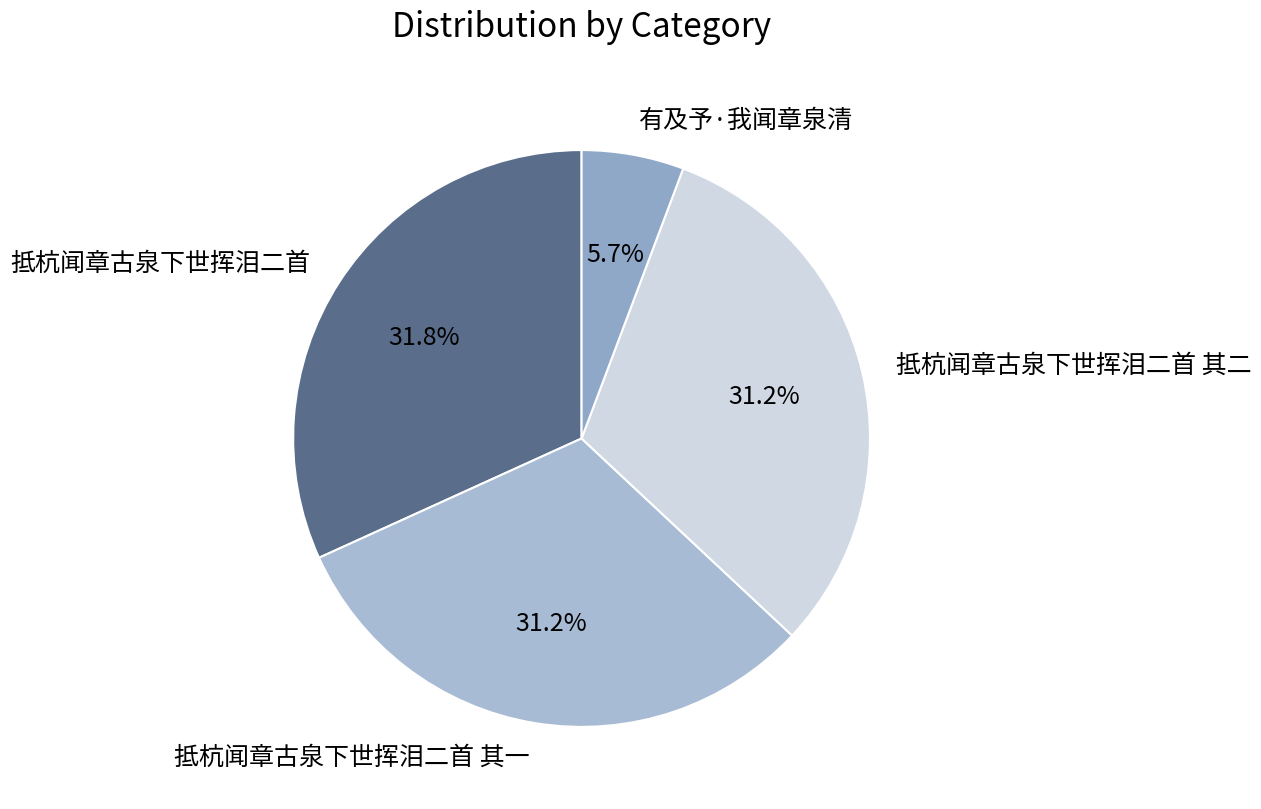

Does 抵杭闻章古泉下世挥泪二首 account for over 50% of the chart?

No